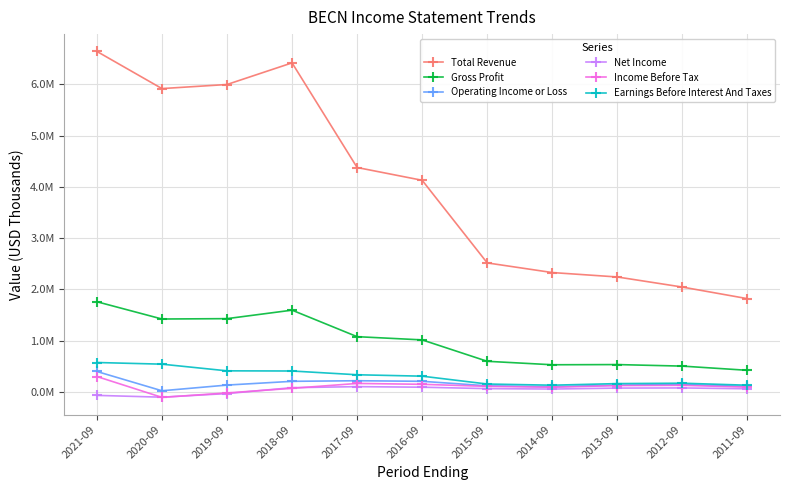

What is the difference between the Income Before Tax values at 2013-09 and 2018-09?

53400